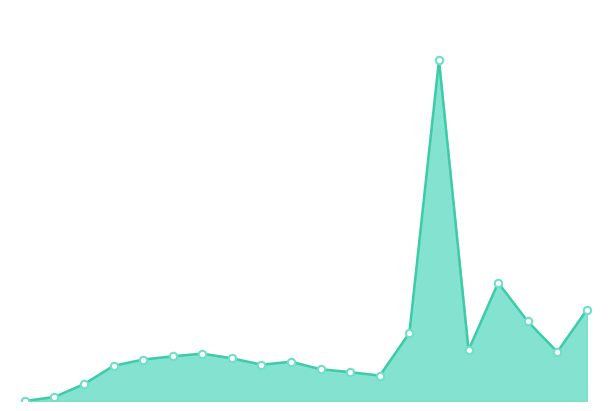

Does the chart have visible grid lines?

No